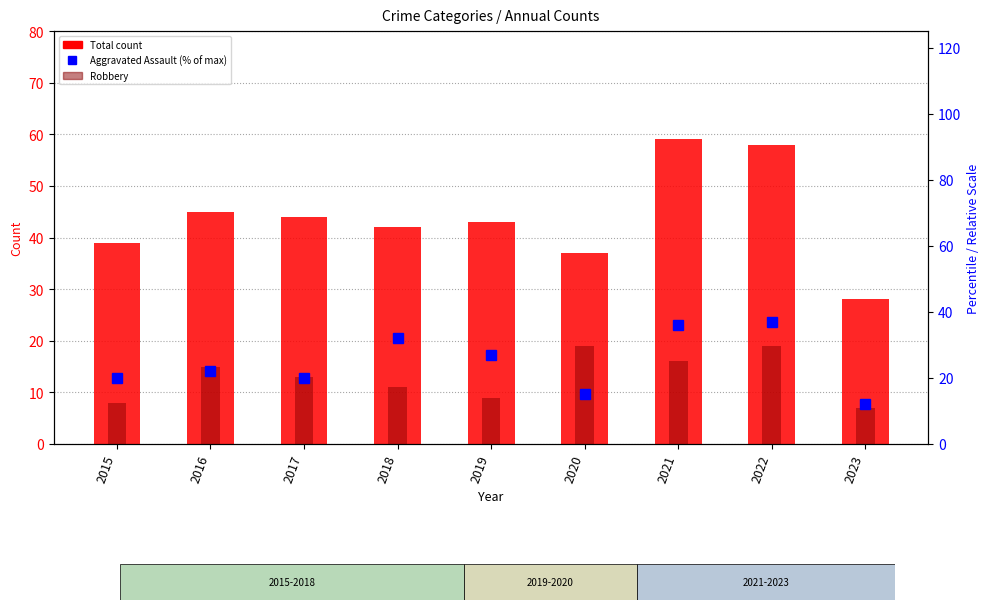

Which series changed the most between 2018 and 2023?

Aggravated Assault (% of max)